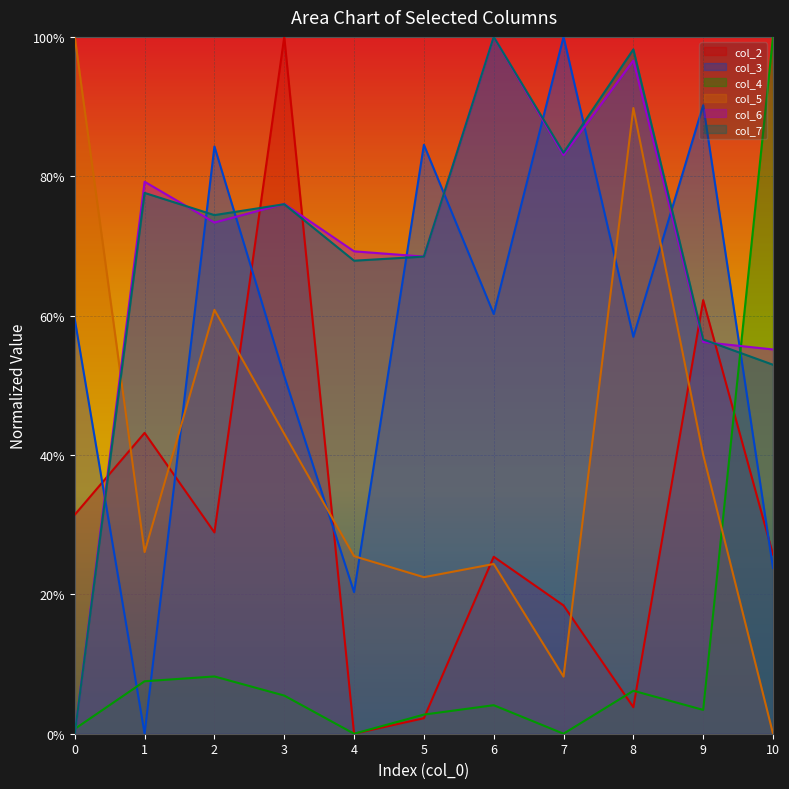

How many interior local valleys does the col_6 series have?

3